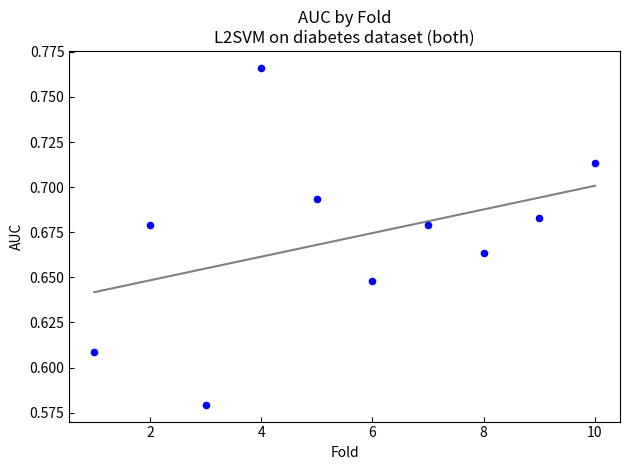

What is the range of X values (max minus min)?

9.0